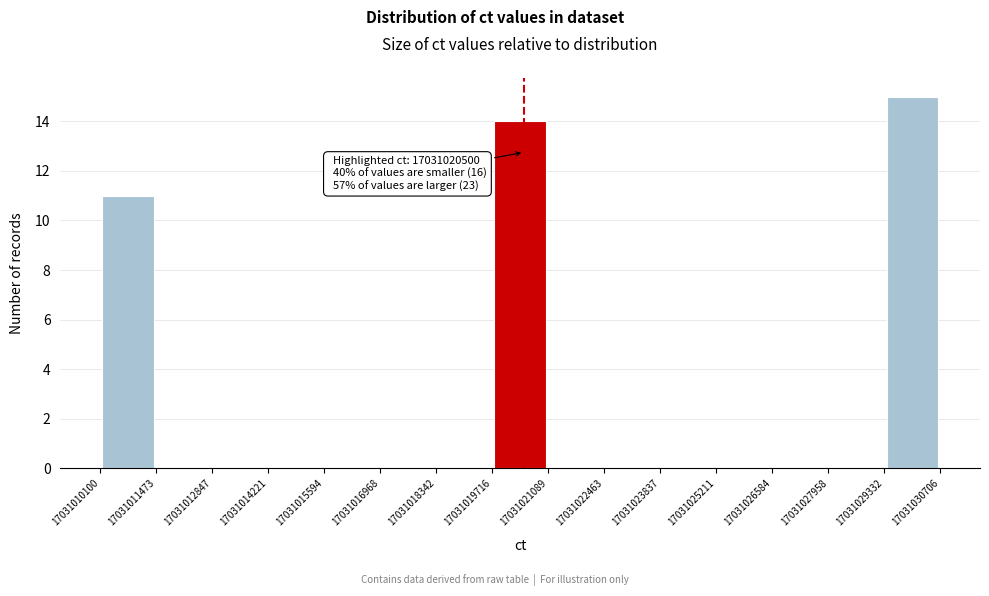

Over which range of the x-axis is the bar tallest?

17031029332 to 17031030706